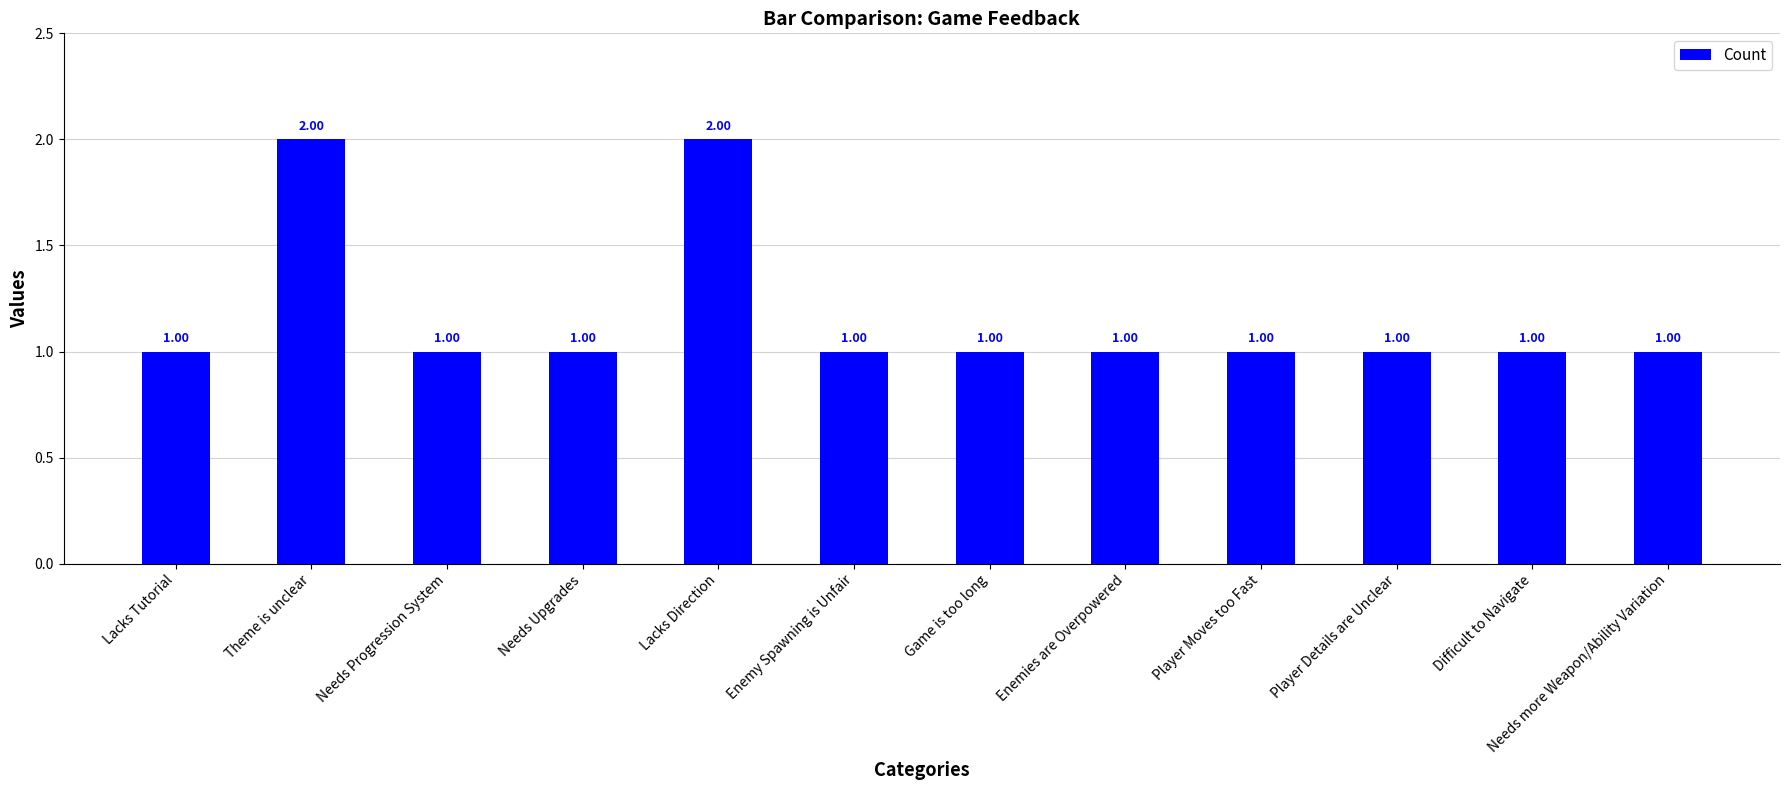

What is the ratio of the value at Needs more Weapon/Ability Variation to the value at Player Details are Unclear?

1.0